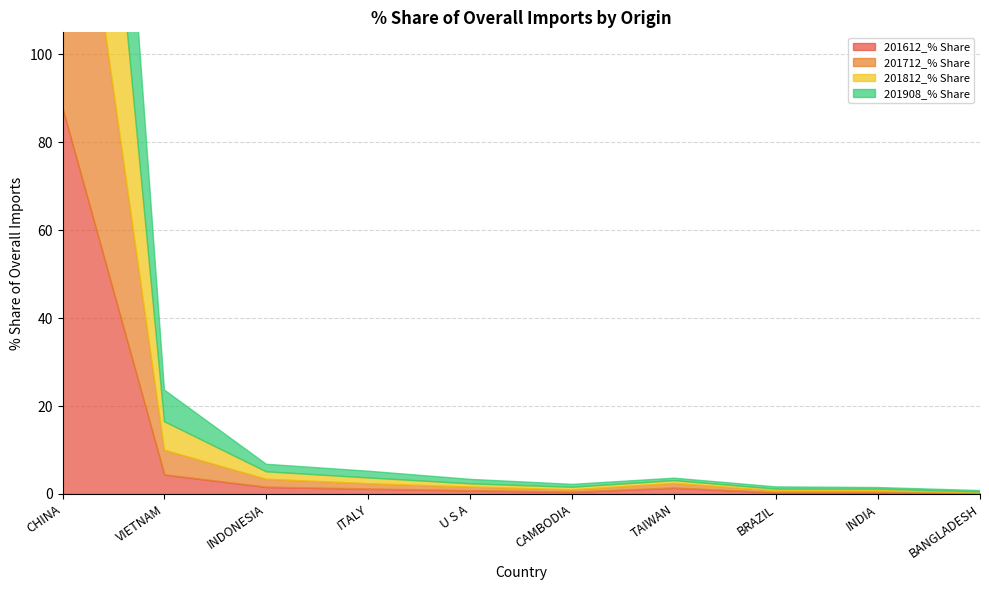

Does the chart have visible grid lines?

Yes